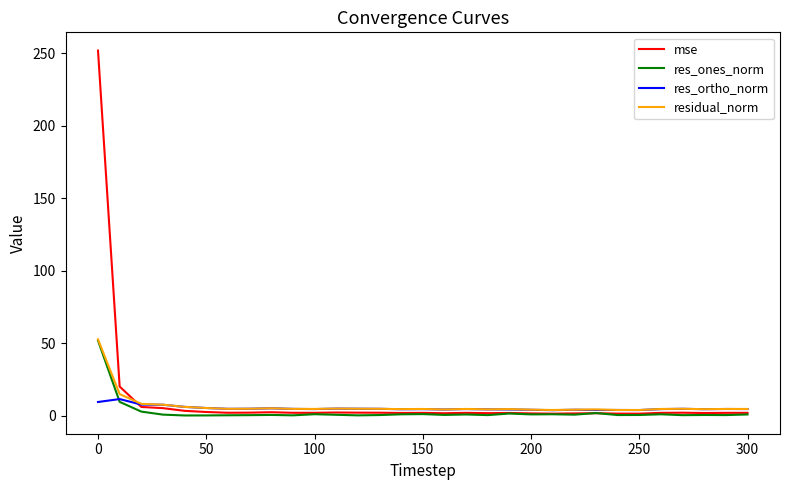

What is the highest value of the mse series?

251.8